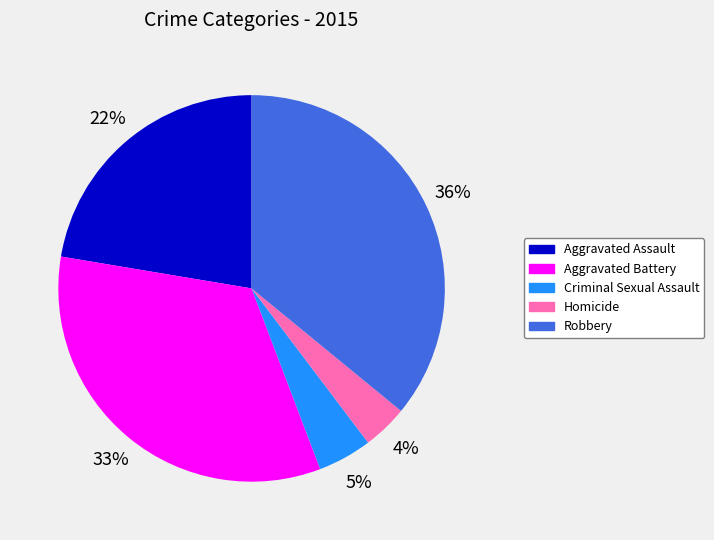

To the nearest percent, what is the difference between the Aggravated Battery and Aggravated Assault slice percentages?

11%